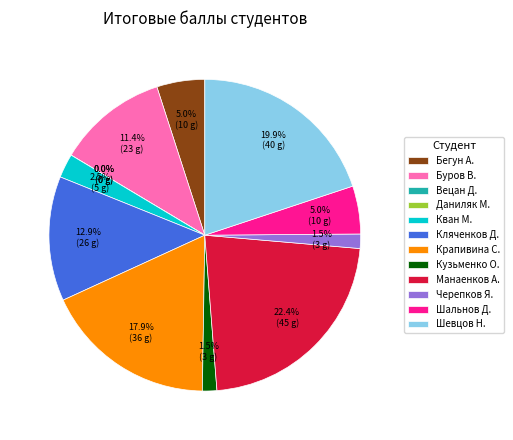

Combined, do 7 and 4 account for over 50%?

No